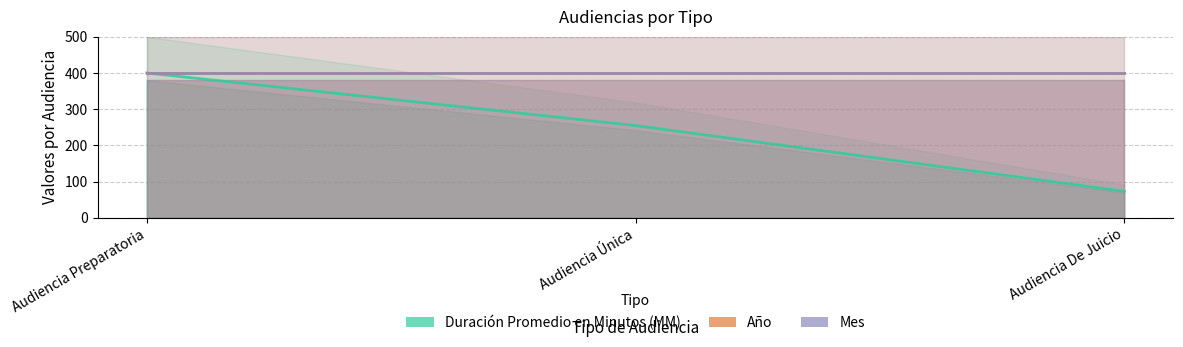

Which series has the largest range (max minus min)?

Duración Promedio en Minutos (MM)